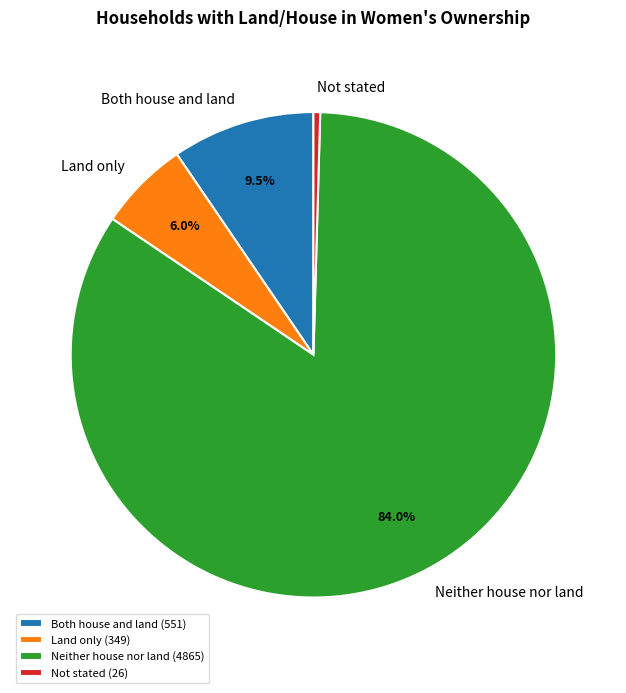

How many slices are in this pie chart?

4